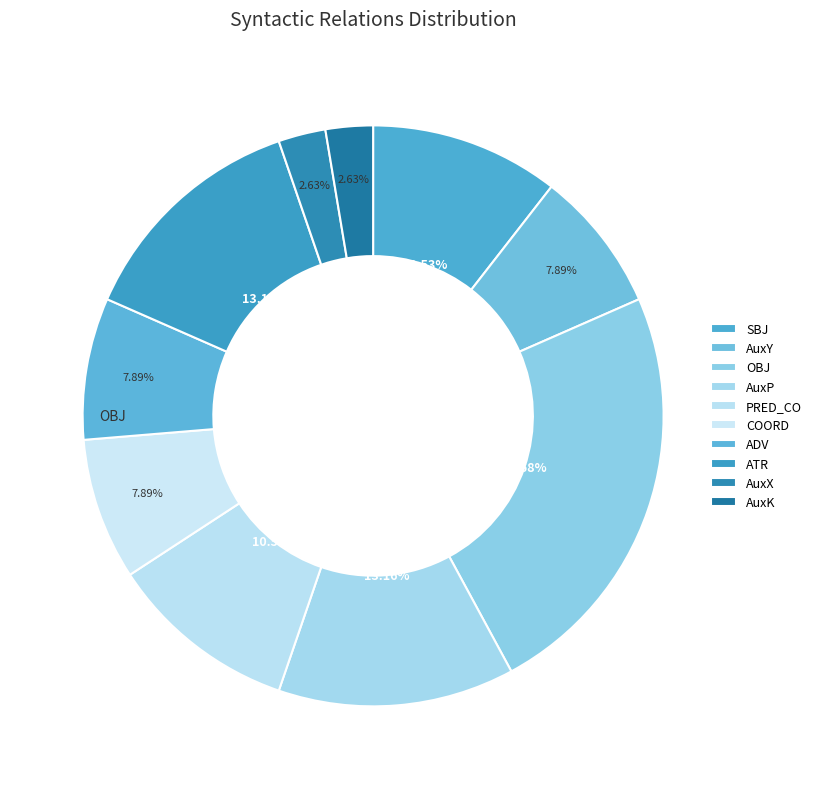

To the nearest percent, what is the average slice percentage?

10%